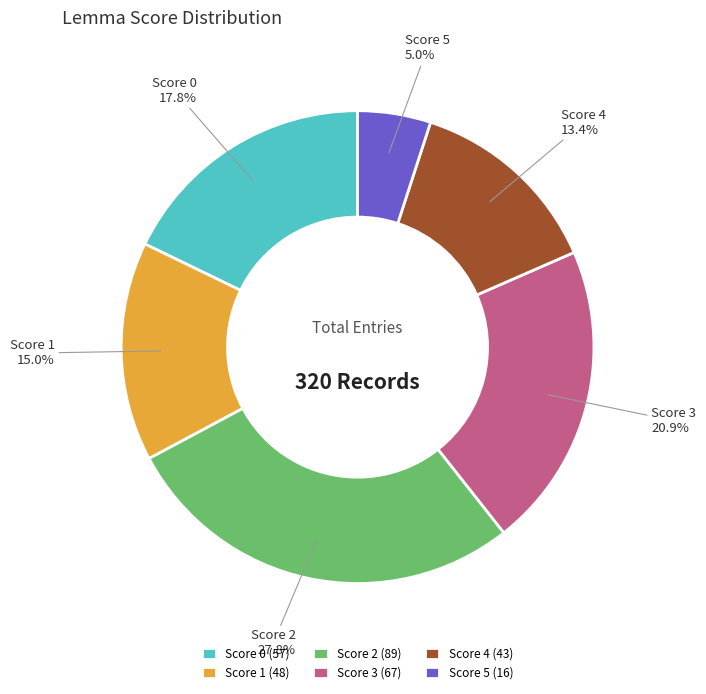

Approximately how many times larger is the value at Score 2 compared to Score 4?

2.1